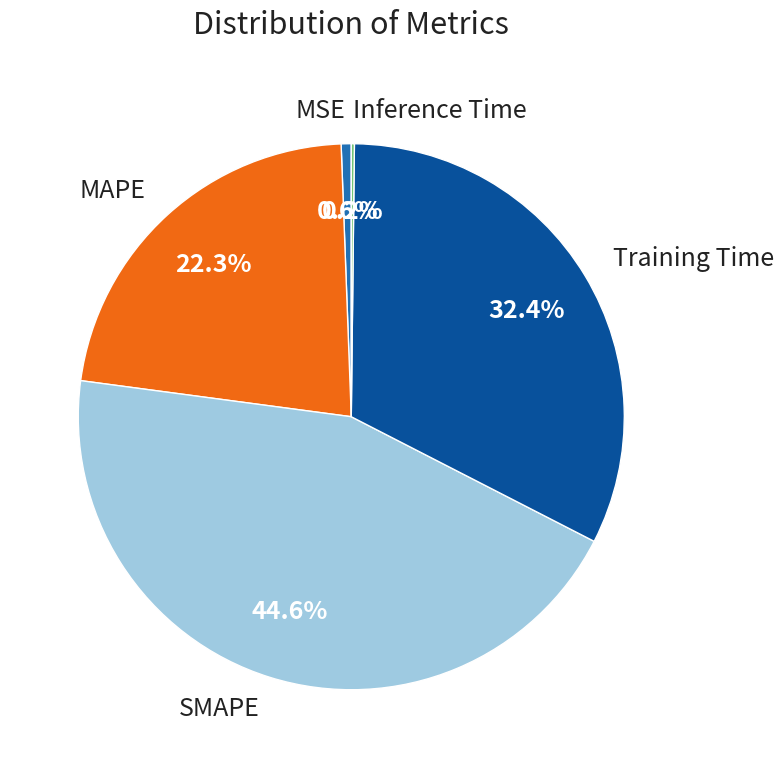

What is the largest slice in the pie chart?

SMAPE